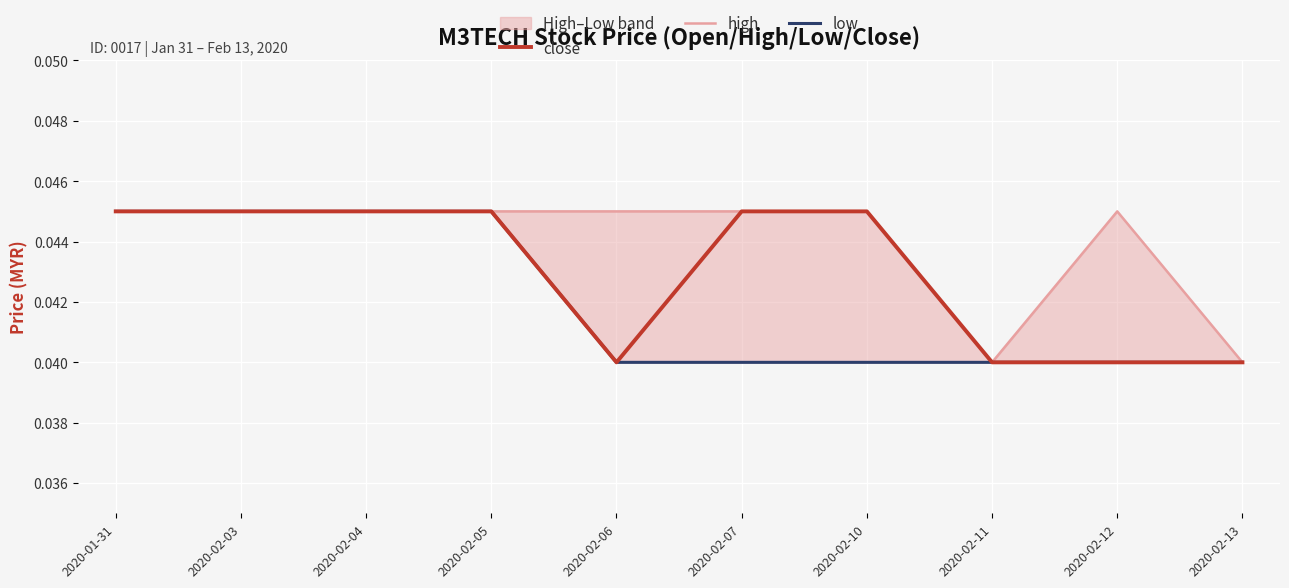

Where is the first local minimum for close?

2020-02-06